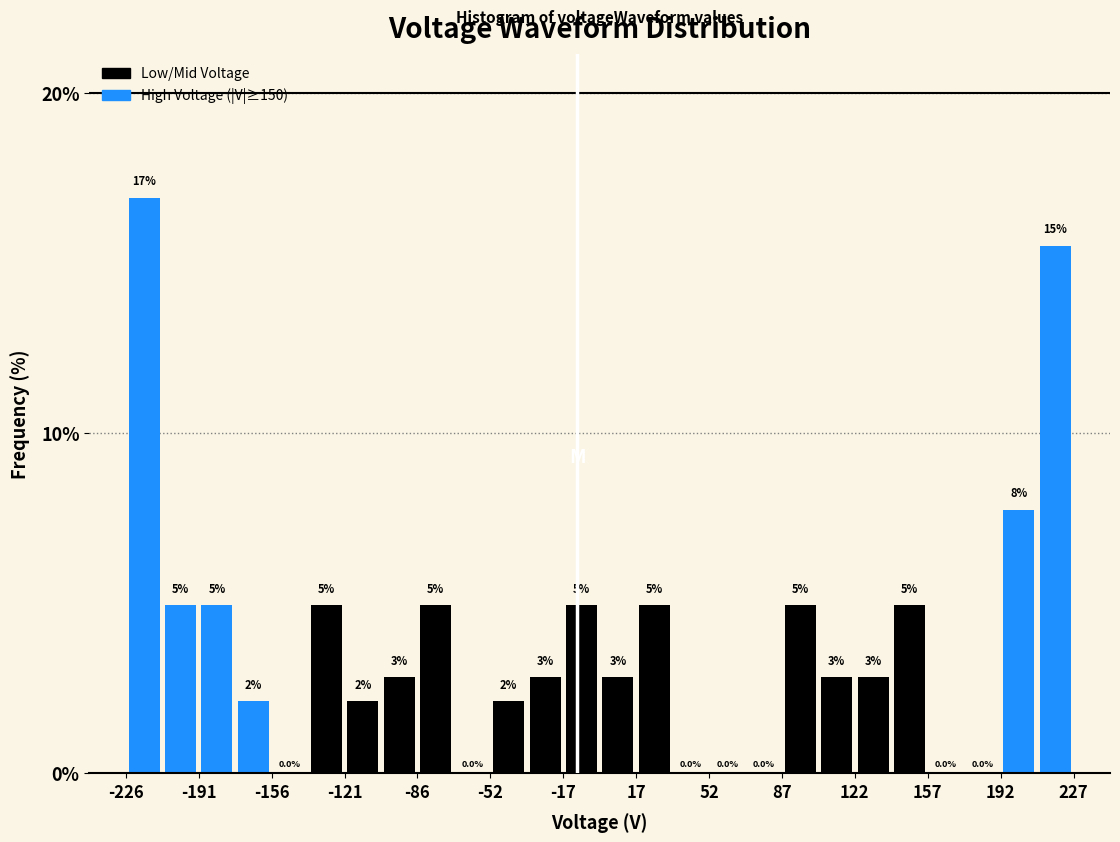

Around what value on the x-axis is the tallest bar? Give the approximate position of its centre, as read against the axis.

-220